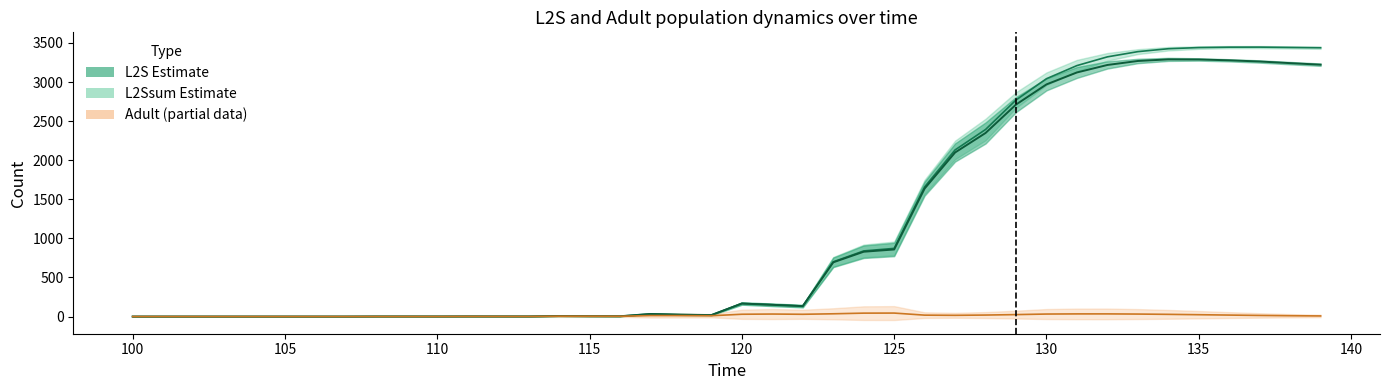

At how many categories does at least one series exceed 454?

17